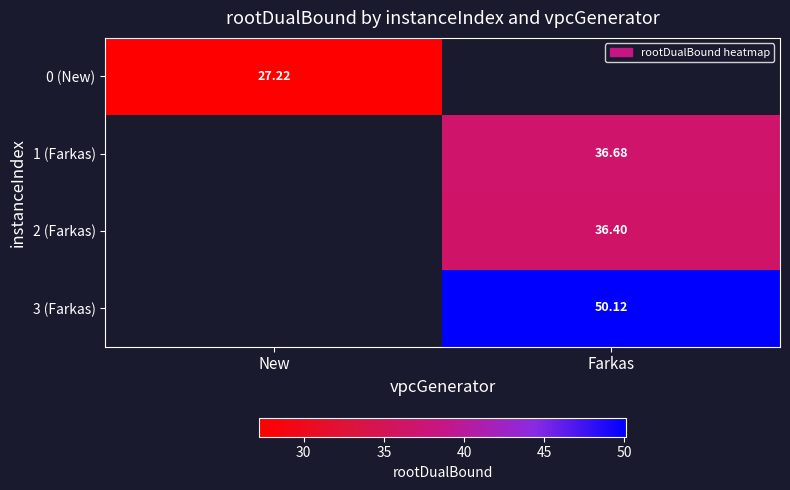

How many data points does each series have?

2